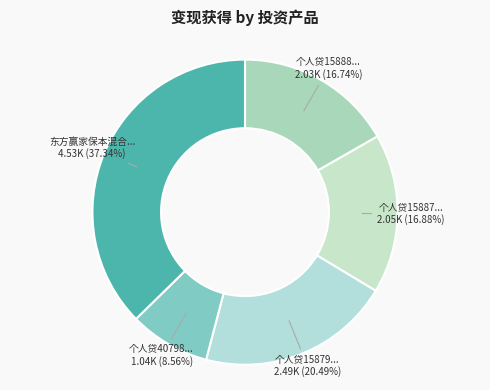

How many segments does this pie chart have?

5